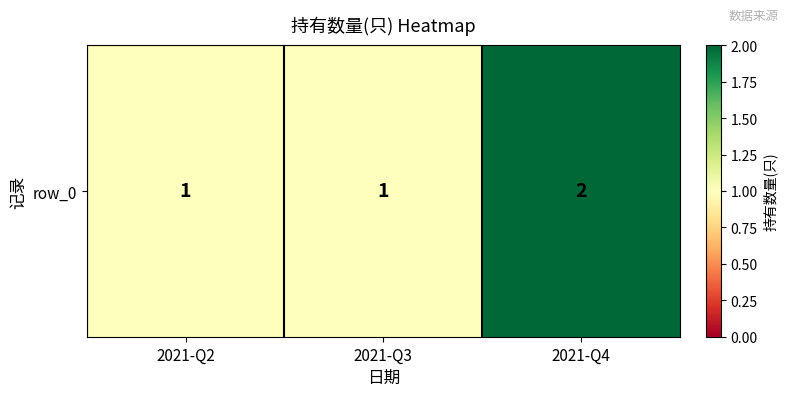

Reading left to right, extract all data points from this chart.

2021-Q2=1	2021-Q3=1	2021-Q4=2